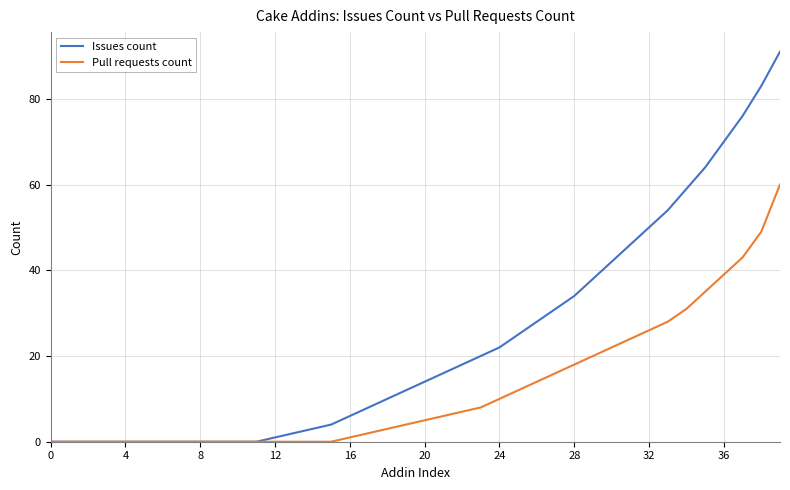

What is the maximum value shown in the chart?

91